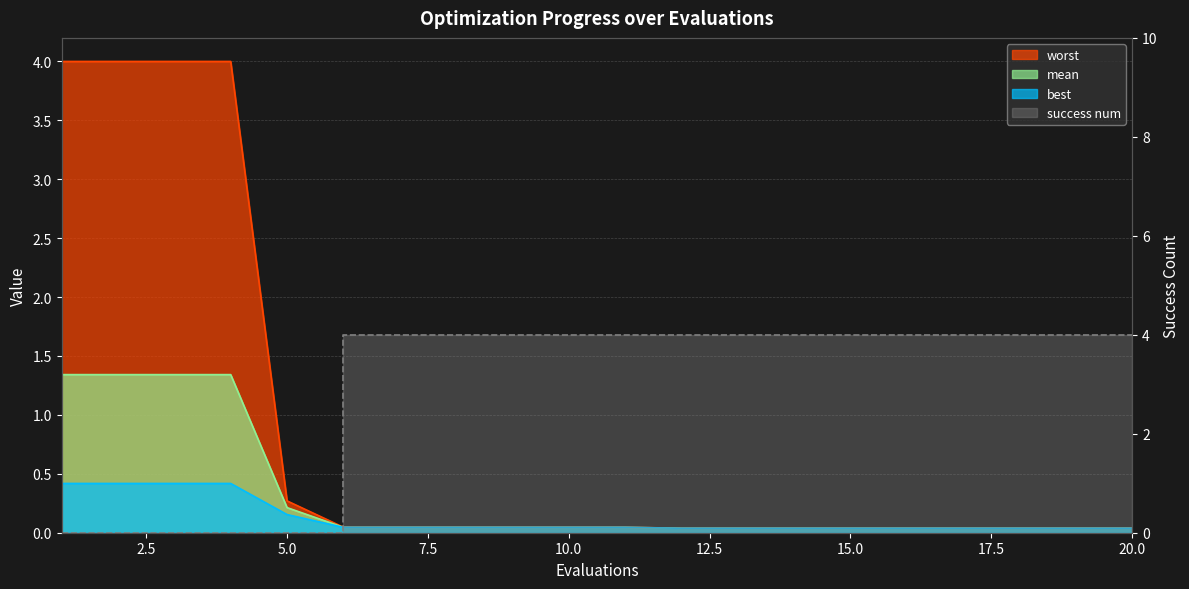

Does the chart have visible grid lines?

Yes